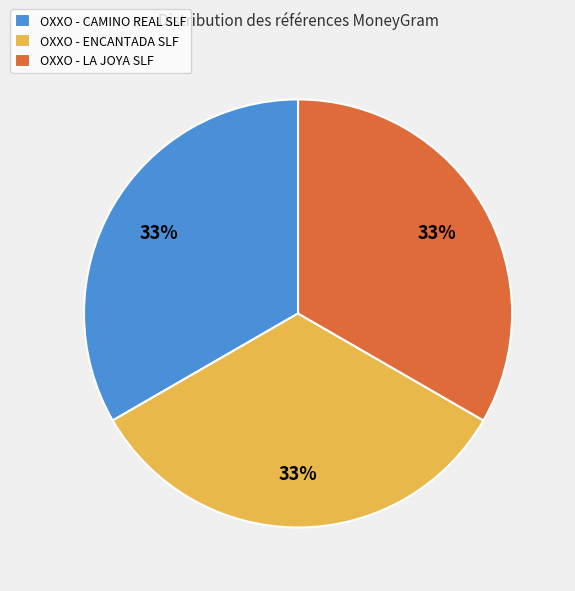

How many slices are in this pie chart?

3